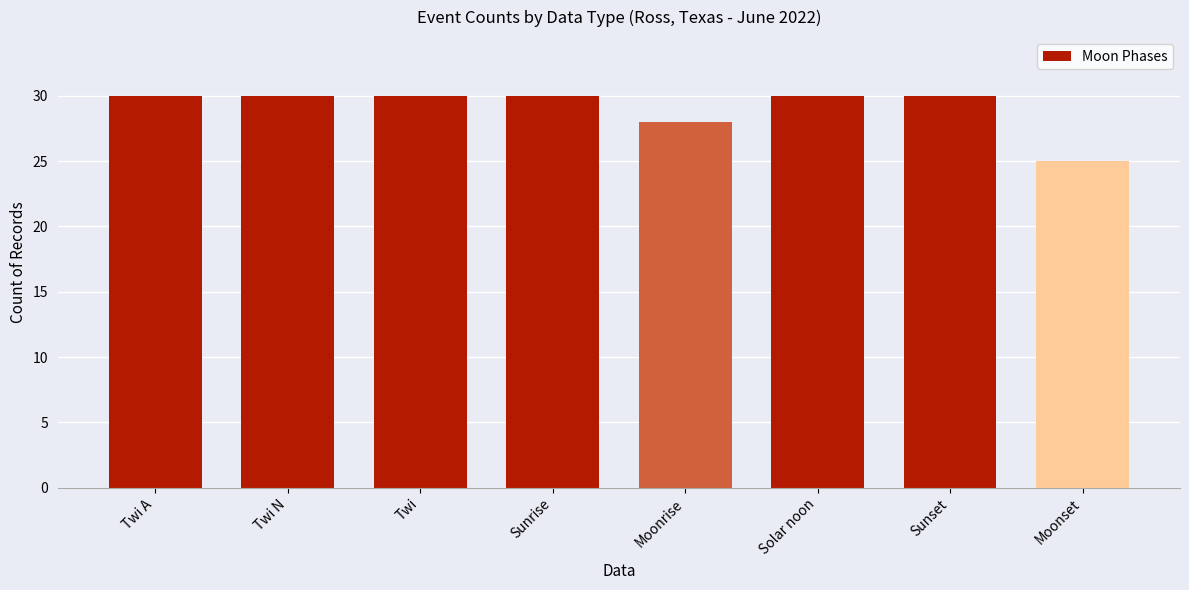

What is the ratio of the value at Solar noon to the value at Sunset?

1.0